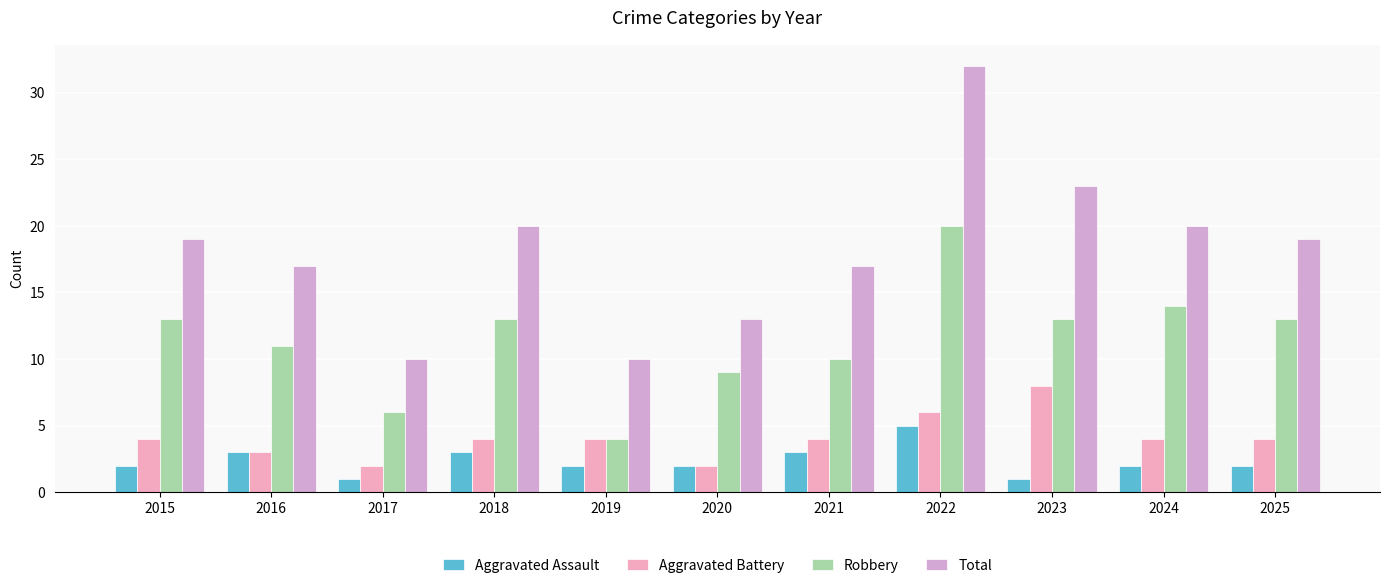

Reading left to right, list all the values displayed in this chart.

Aggravated Assault: 2	3	1	3	2	2	3	5	1	2	2
Aggravated Battery: 4	3	2	4	4	2	4	6	8	4	4
Robbery: 13	11	6	13	4	9	10	20	13	14	13
Total: 19	17	10	20	10	13	17	32	23	20	19